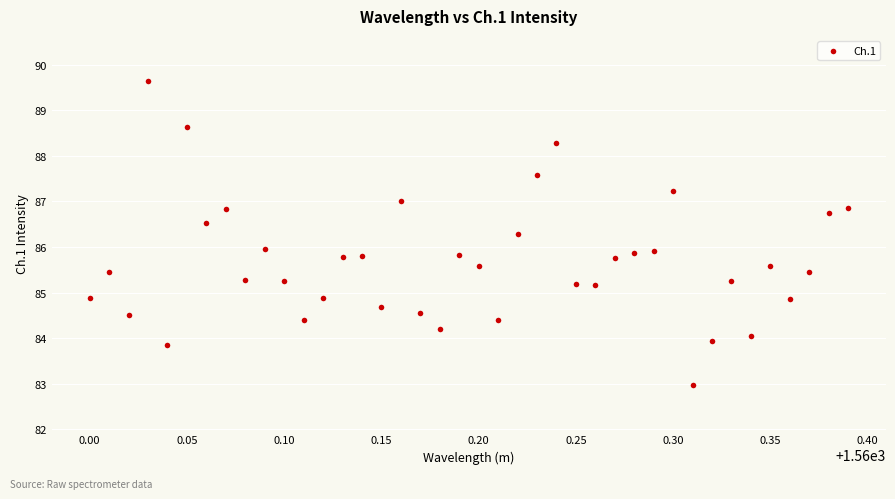

What is the range of X values (max minus min)?

0.4